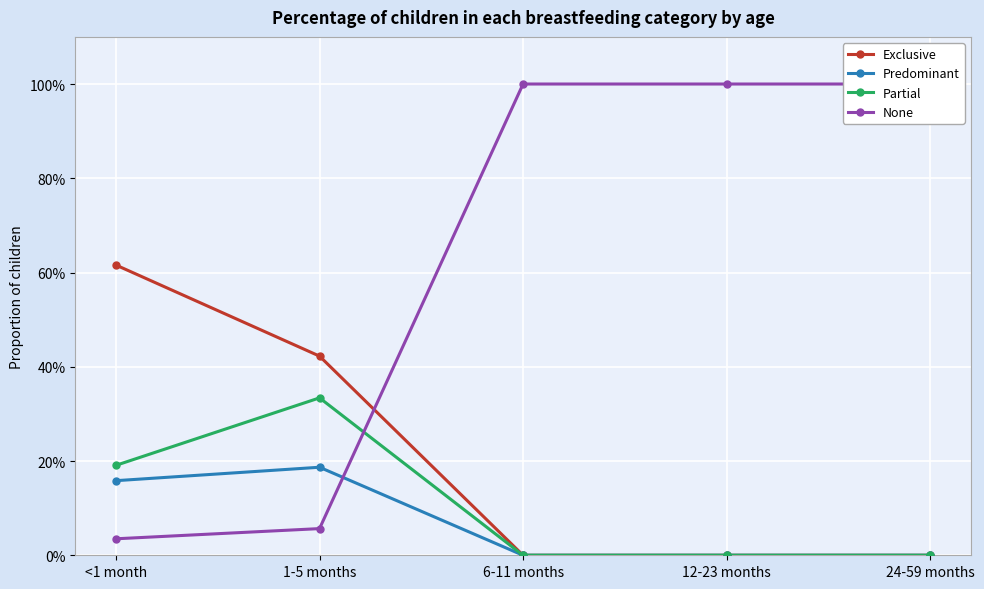

Count the Exclusive values in the range 0 to 1.

5